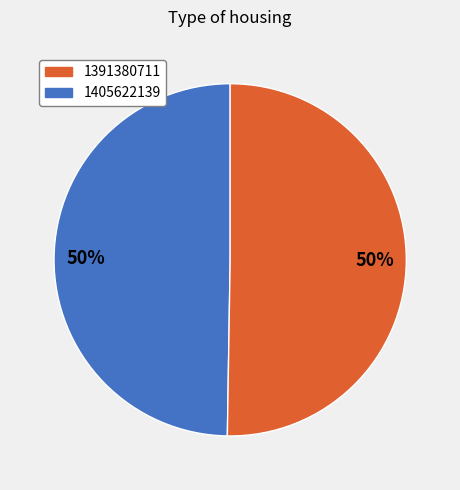

To the nearest percent, what percentage of the pie is 1405622139?

50%